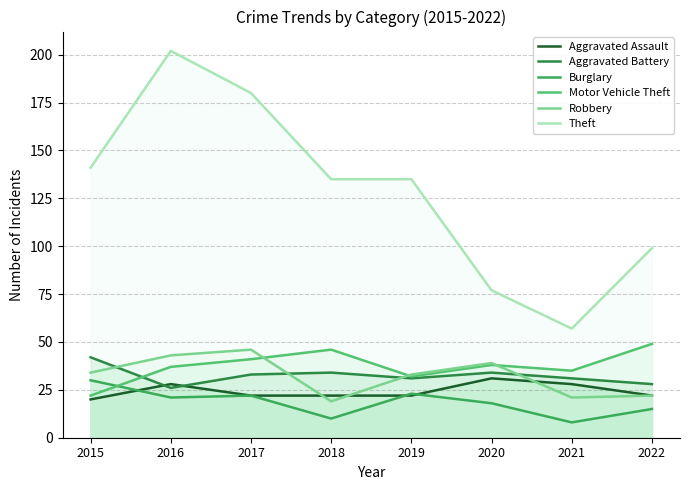

Count the number of data series in this chart.

6